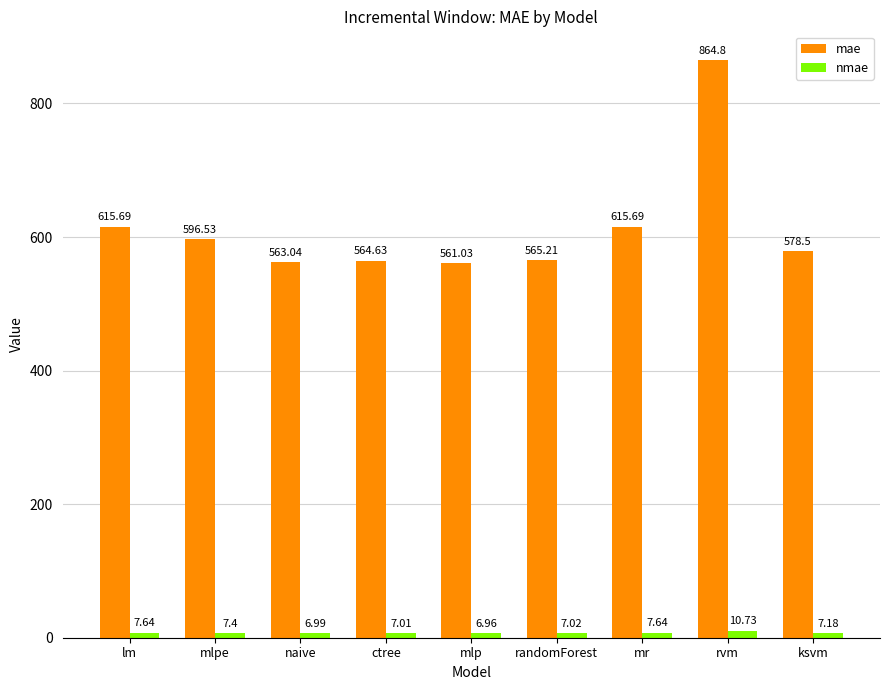

Which category has the lowest value in the mae series?

mlp